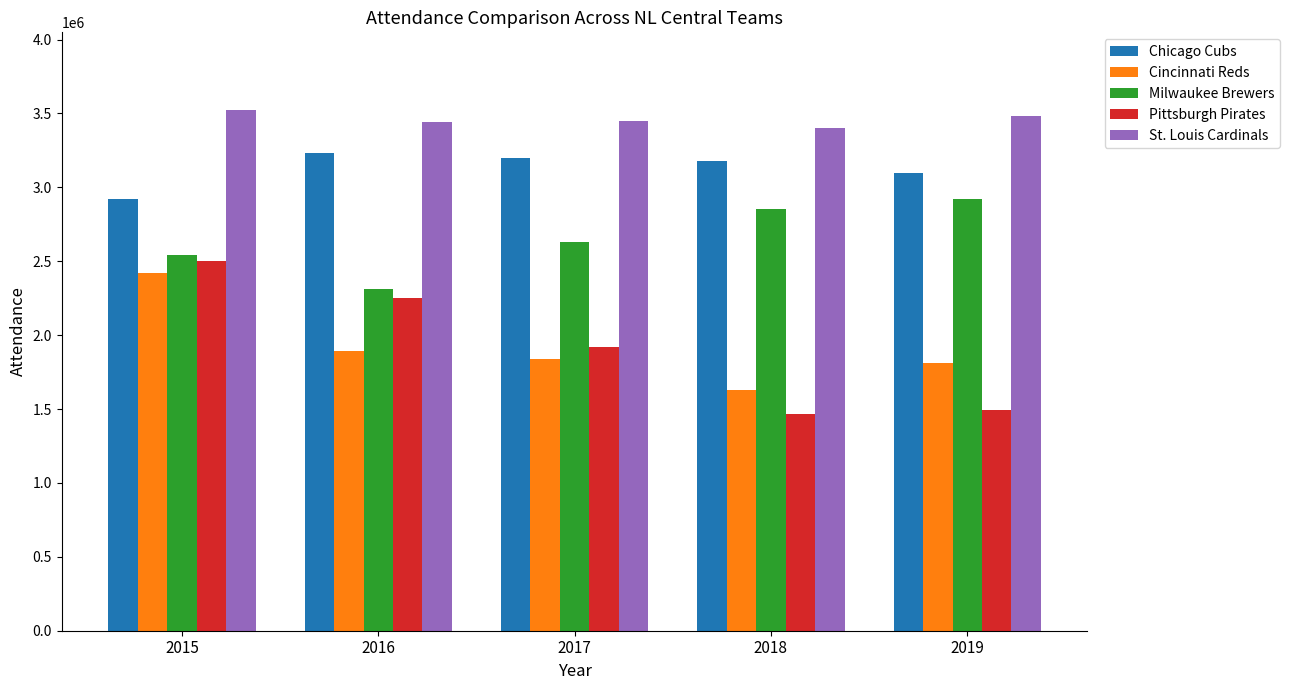

Which series has the largest range (max minus min)?

Pittsburgh Pirates